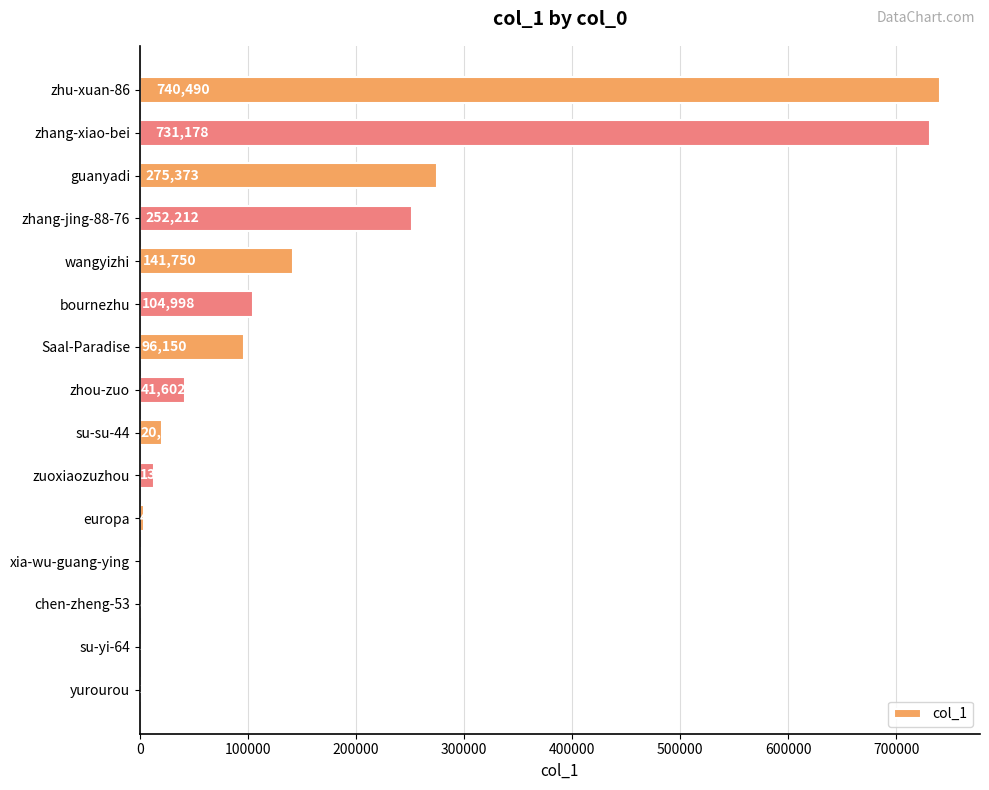

What is the ratio of the value at guanyadi to the value at Saal-Paradise?

2.9